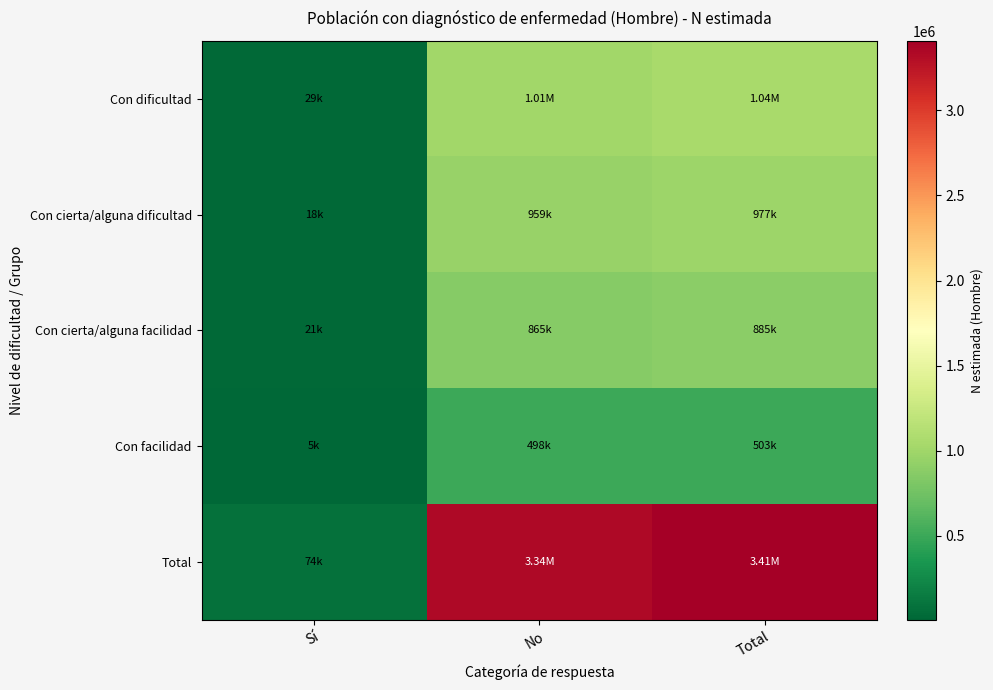

Which series has the widest spread of values?

Total